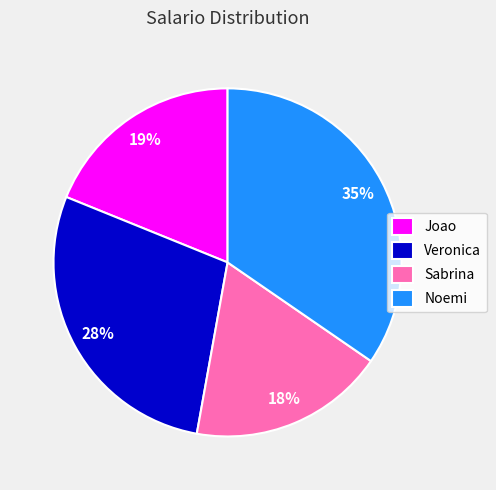

To the nearest percent, what is the combined percentage of Noemi and Veronica?

63%